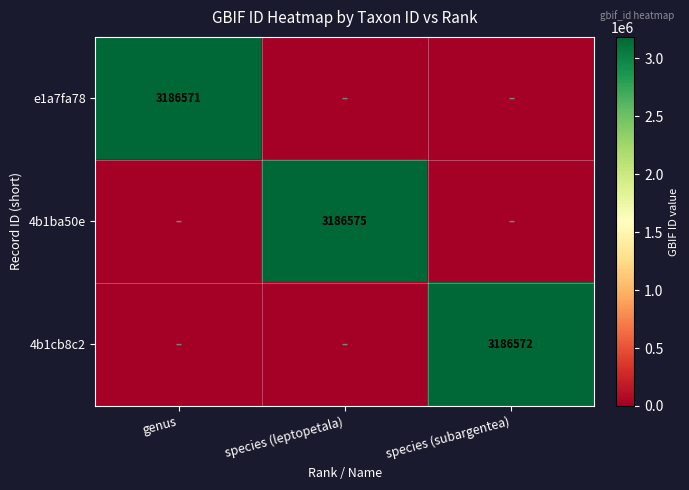

Is it true that 4b1cb8c2 equals 713681 at species (subargentea)?

False